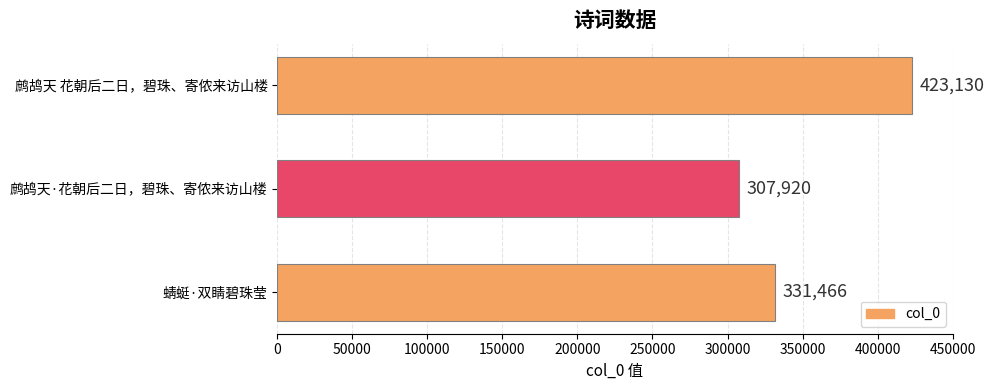

At which category does the chart reach its minimum across all series?

鹧鸪天·花朝后二日，碧珠、寄侬来访山楼